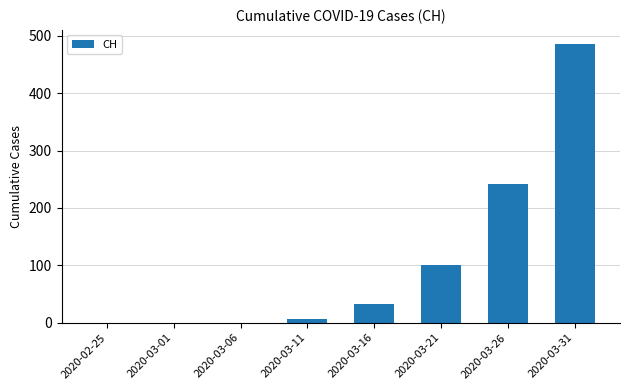

What is the approximate value at 2020-03-11?

7